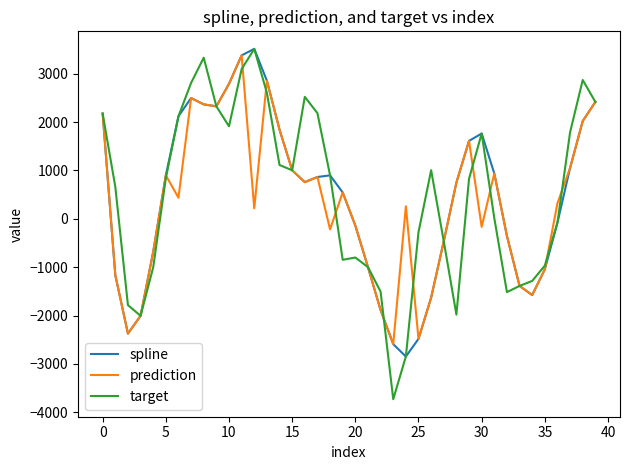

How many lines are shown in the chart?

3